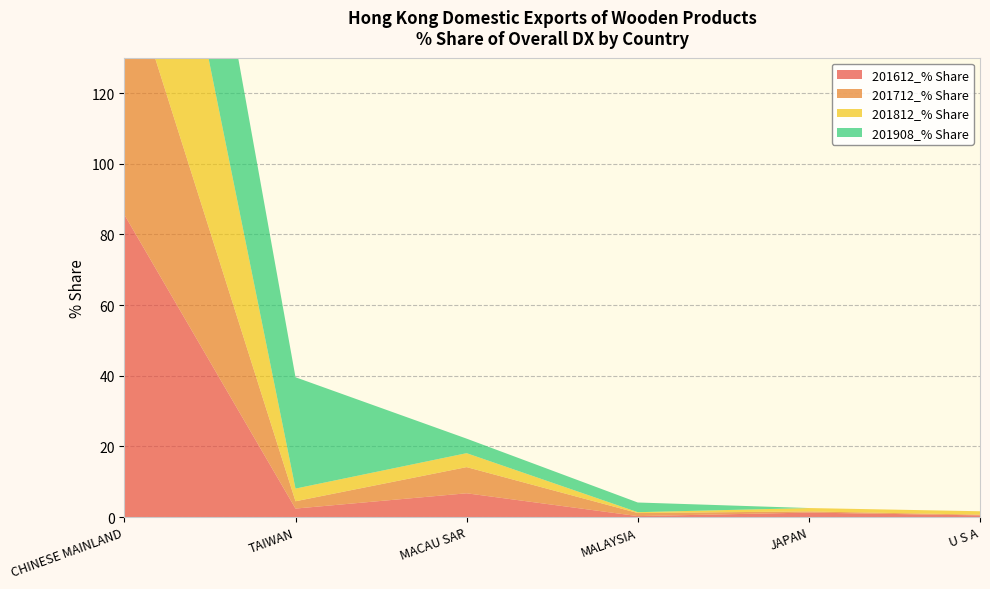

Reading left to right, extract all data points from this chart.

201612_% Share: 85.6	2.4	6.7	0.3	1.3	0.5
201712_% Share: 71.8	2.1	7.4	0.9	0.3	0.2
201812_% Share: 90.3	3.6	3.9	0.2	1.0	1.0
201908_% Share: 61.6	31.5	4.1	2.7	0.0	0.0